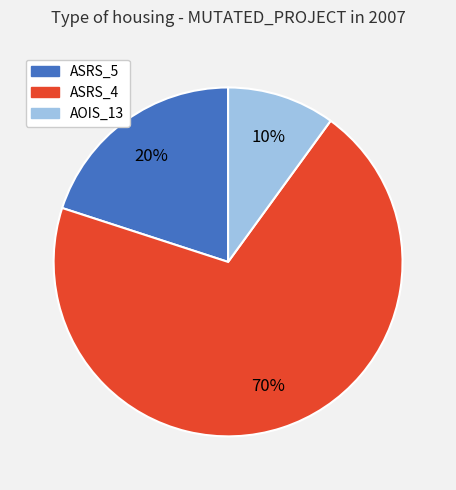

Is the sum of AOIS_13 and ASRS_5 greater than half?

No